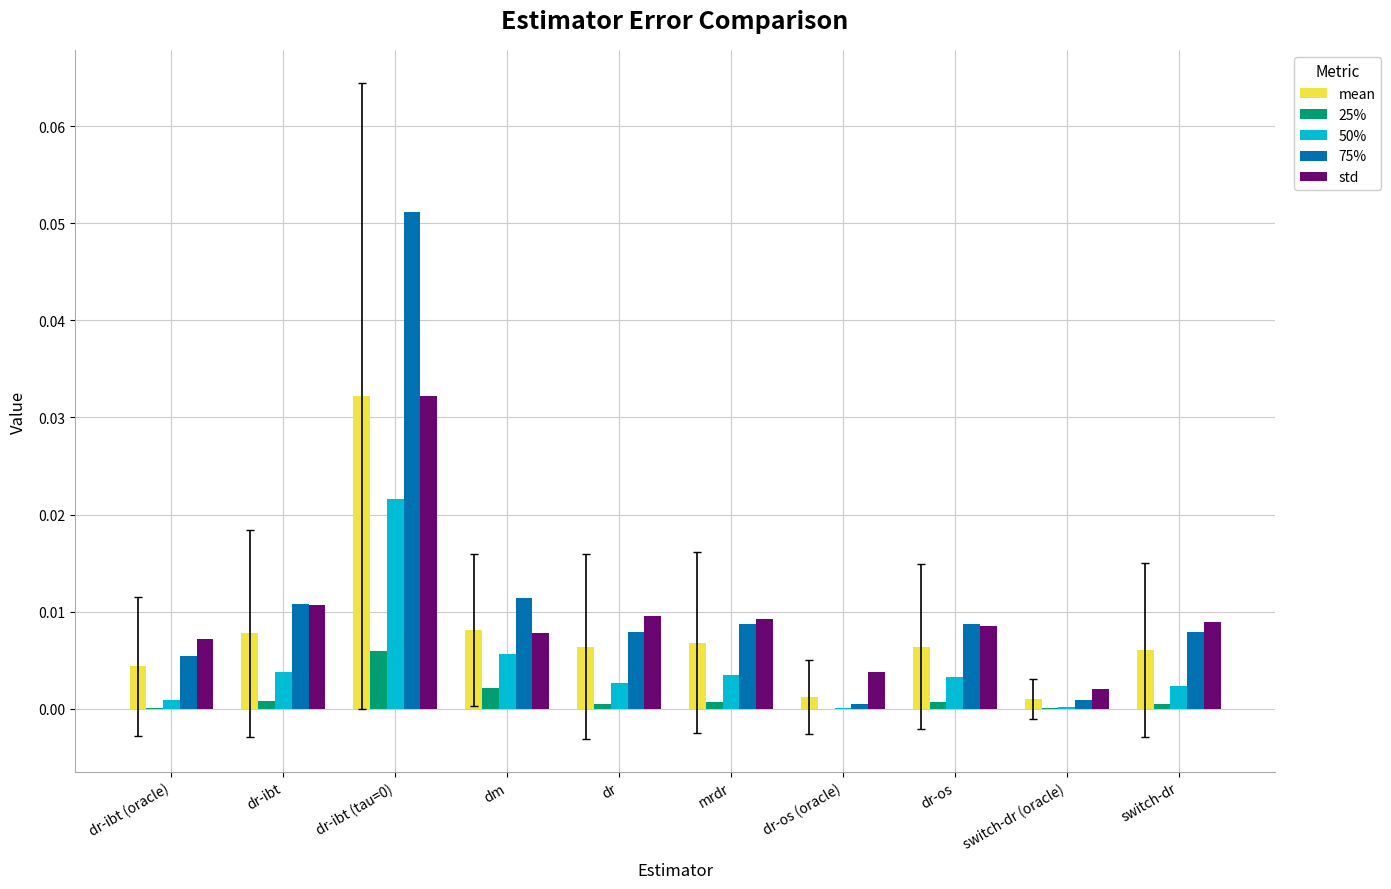

Is the value of 75% at dm greater than the value of std at dr?

Yes